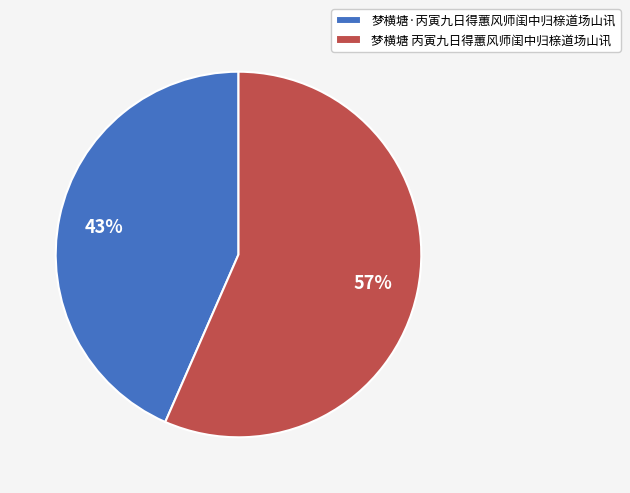

Approximately how many times larger is the value at 梦横塘 丙寅九日得蕙风师闺中归榇道场山讯 compared to 梦横塘·丙寅九日得蕙风师闺中归榇道场山讯?

1.3